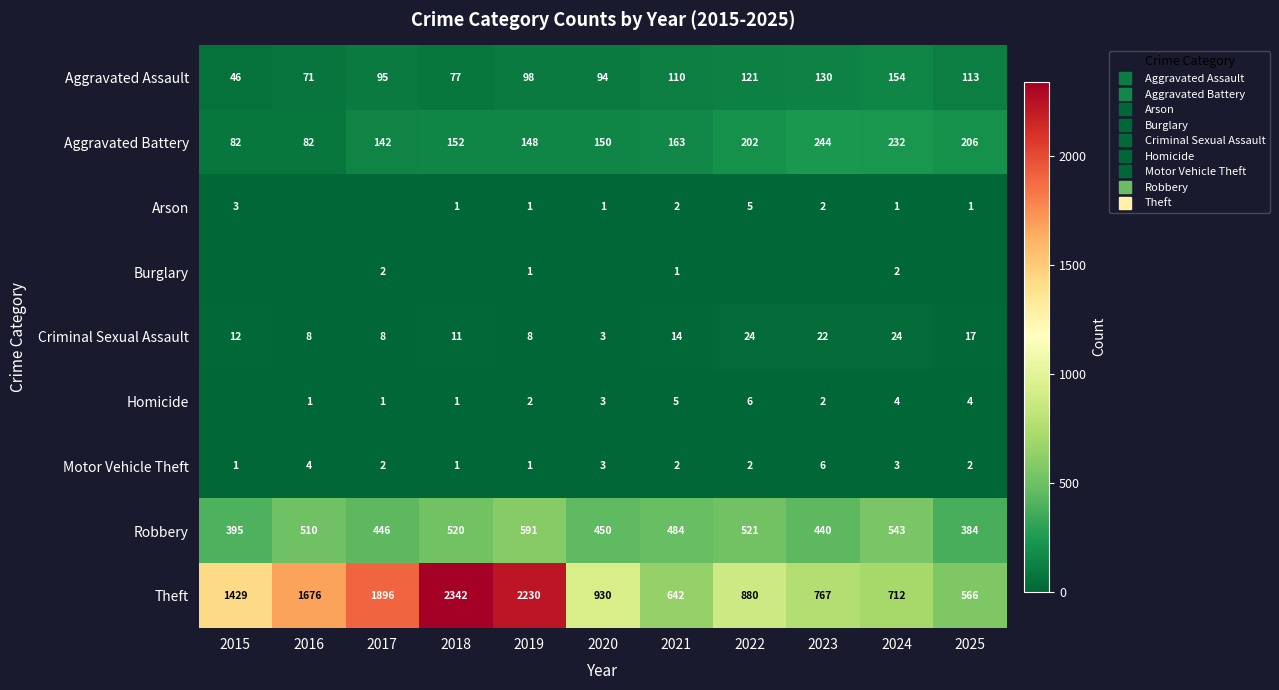

Which category has the highest value in the Aggravated Battery series?

2023